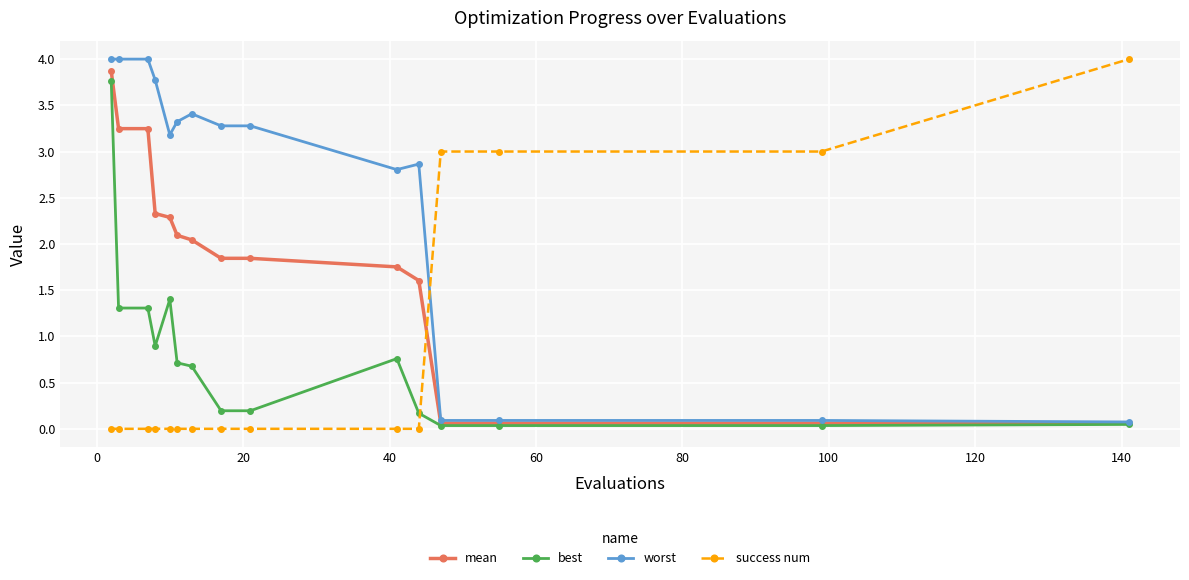

What is the maximum value for success num?

4.0